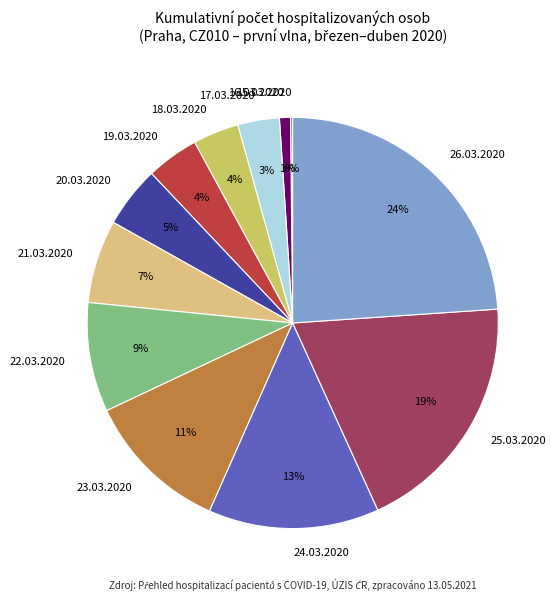

Combined, do 25.03.2020 and 16.03.2020 account for over 50%?

No